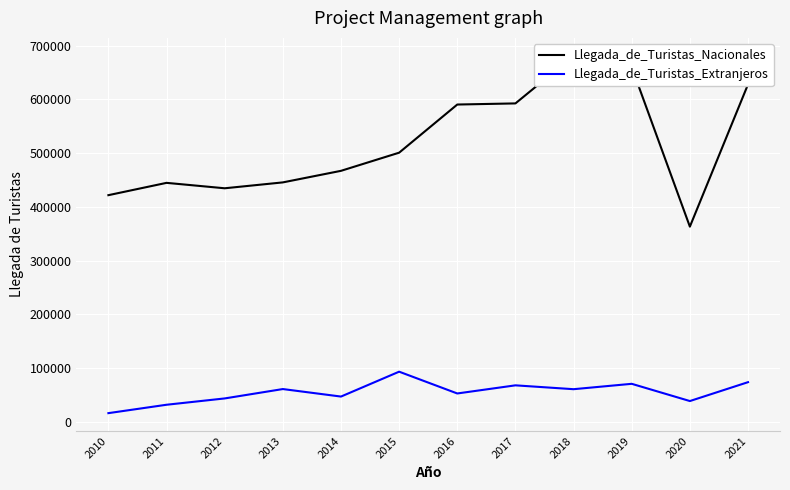

Reading left to right, what are all the values shown in this chart?

Llegada_de_Turistas_Nacionales: 2010=421780	2011=444721	2012=434622	2013=445581	2014=467115	2015=500910	2016=590583	2017=592669	2018=681410	2019=660078	2020=363169	2021=628130
Llegada_de_Turistas_Extranjeros: 2010=15863	2011=31491	2012=43255	2013=60717	2014=46743	2015=93069	2016=52501	2017=67638	2018=60459	2019=70476	2020=38388	2021=73540